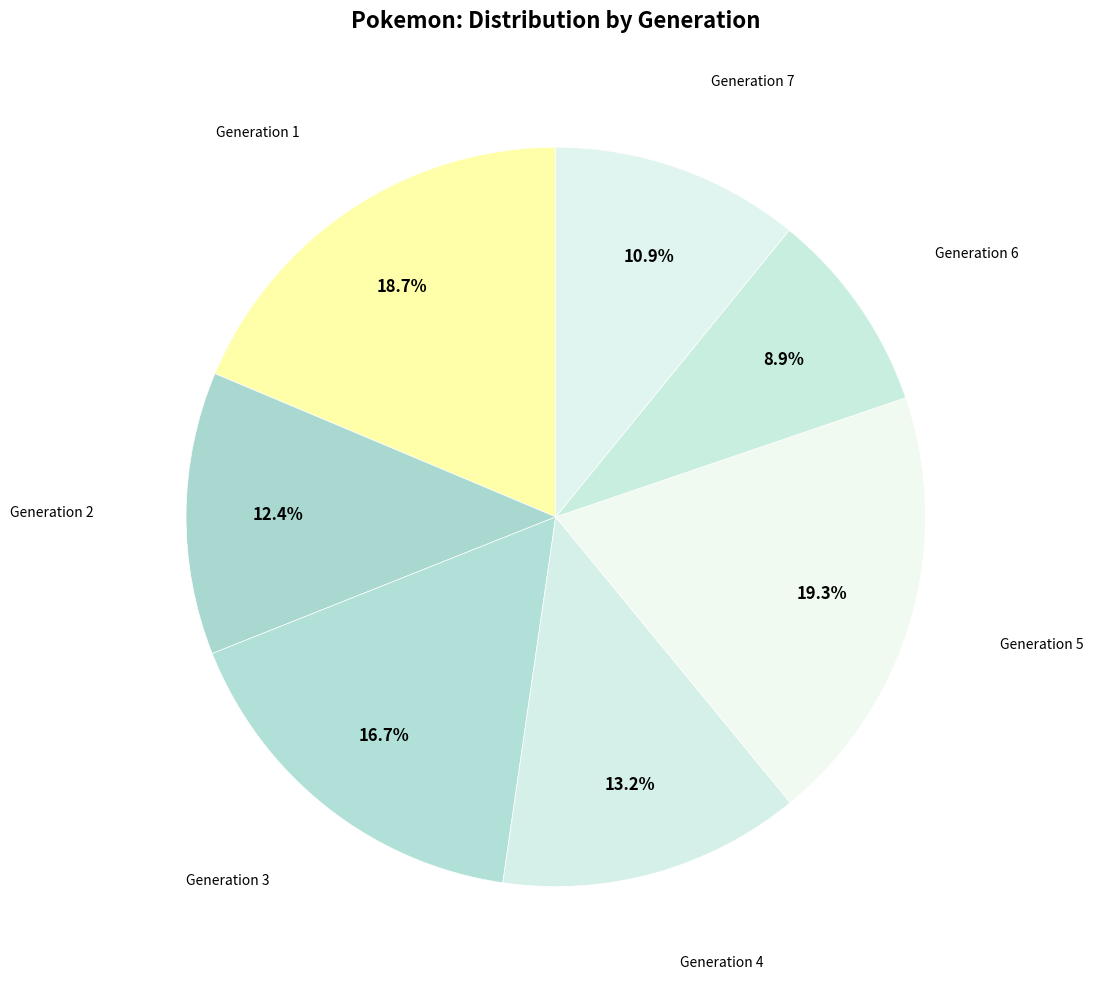

Between Generation 5 and Generation 4, which is larger?

Generation 5